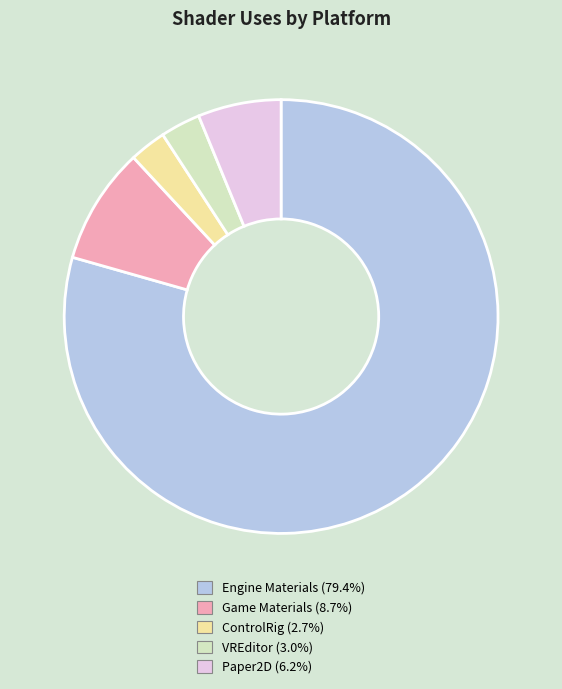

Does Paper2D (6.2%) represent more than half of the total?

No